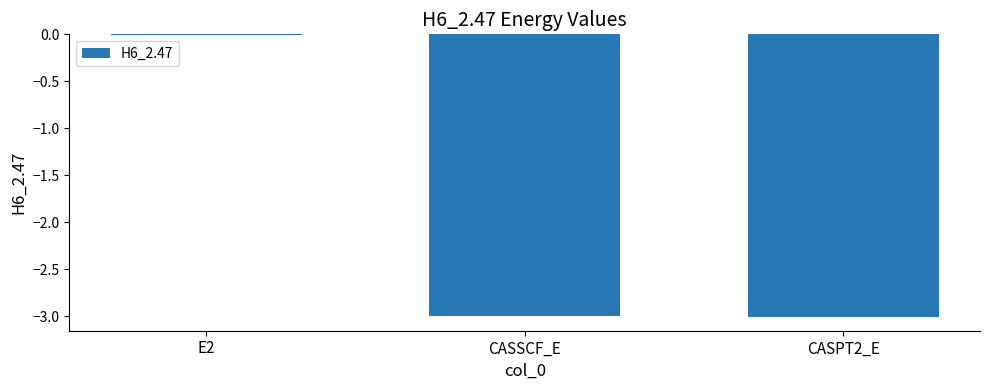

Which category has the highest value across all series?

E2